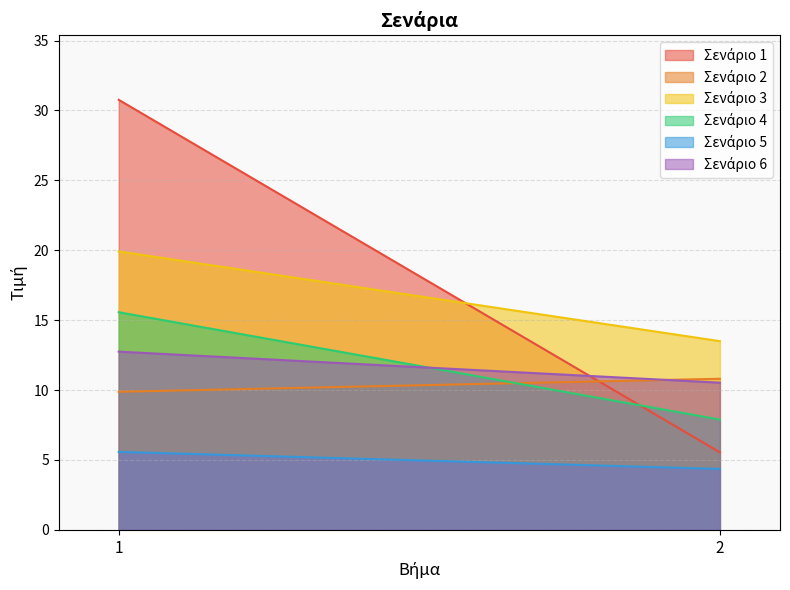

What are all the series names shown in the legend?

Σενάριο 1, Σενάριο 2, Σενάριο 3, Σενάριο 4, Σενάριο 5, Σενάριο 6